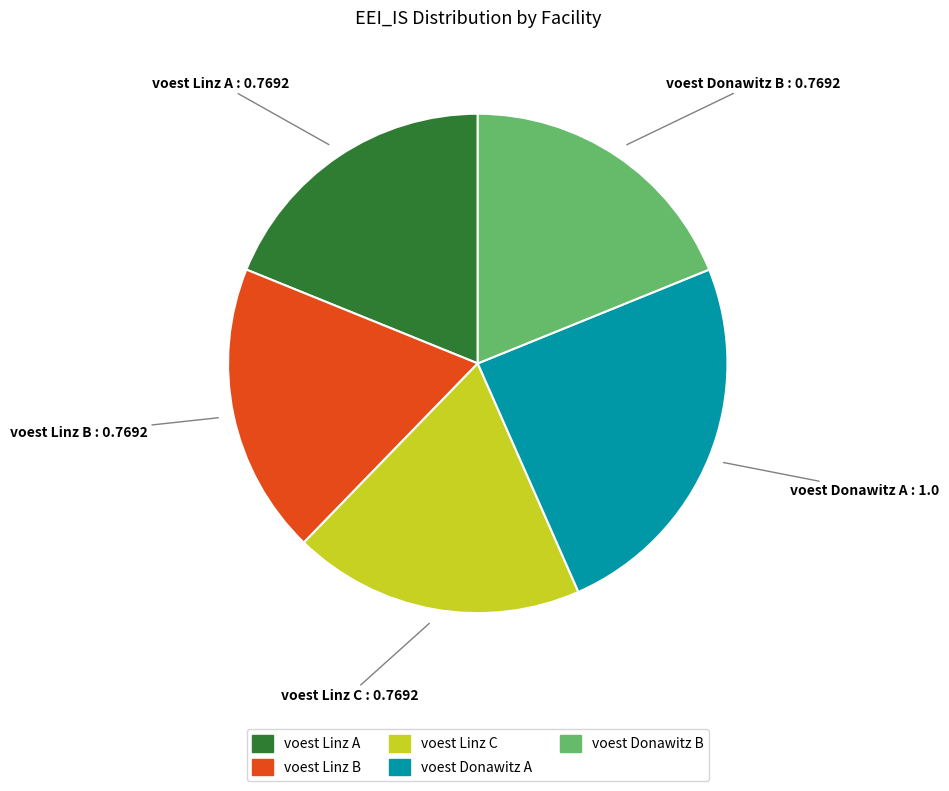

Is there a majority slice in this chart?

No